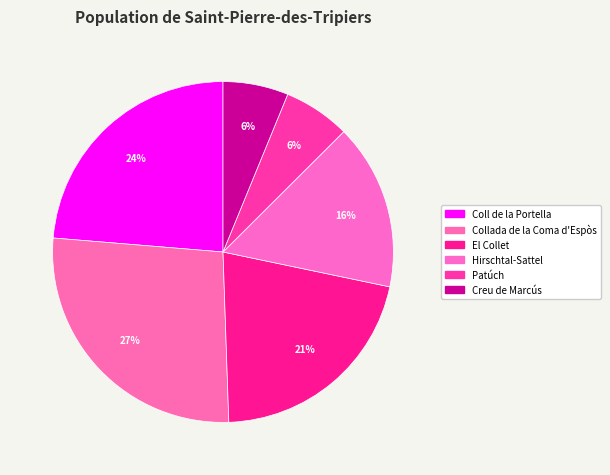

Rank the categories by value from highest to lowest.

Collada de la Coma d'Espòs, Coll de la Portella, El Collet, Hirschtal-Sattel, Patúch, Creu de Marcús